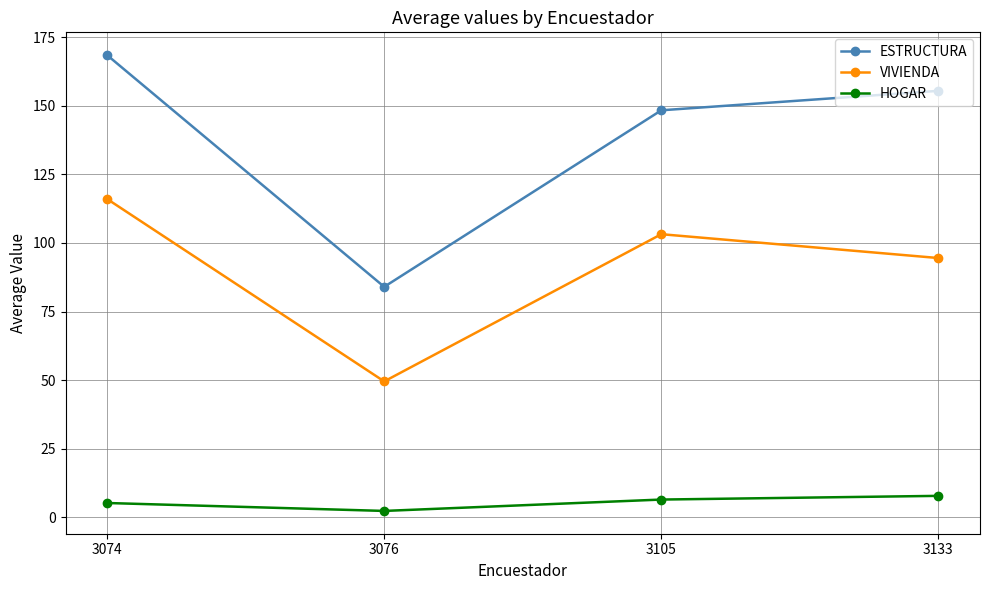

Is it true that VIVIENDA equals 94.5 at 3133?

True